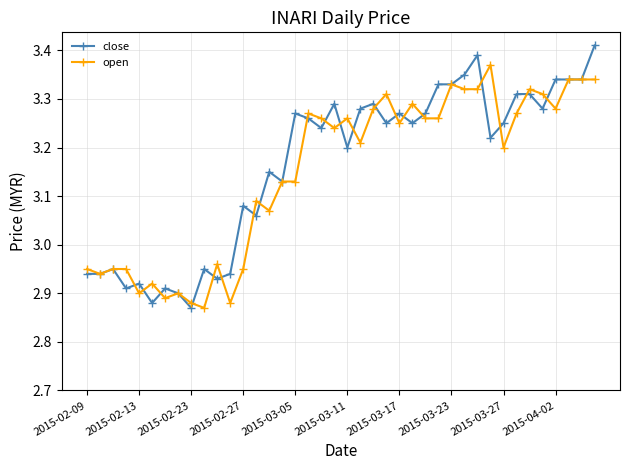

How many distinct data groups are displayed?

2